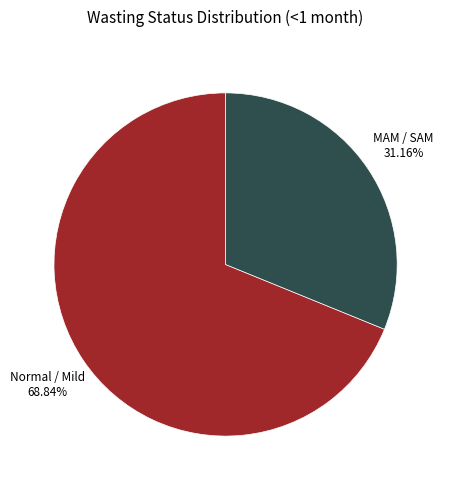

Which category has the smallest portion of the pie?

MAM / SAM